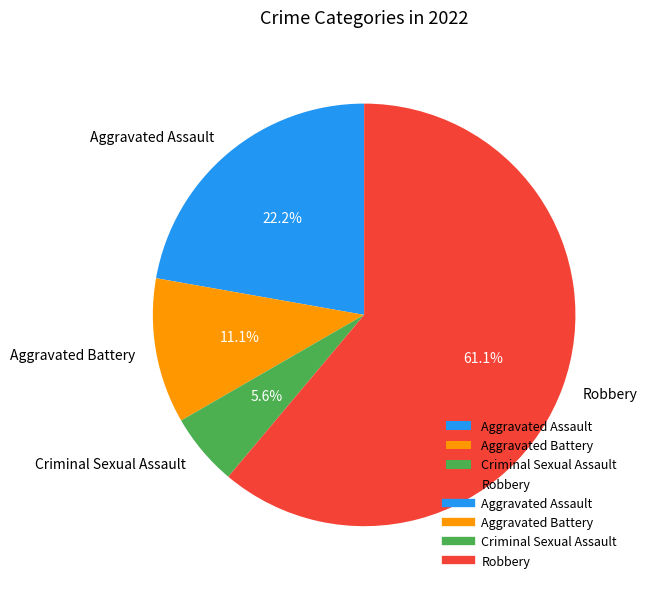

Combined, what portion of the pie is Criminal Sexual Assault and Aggravated Assault?

27.8%